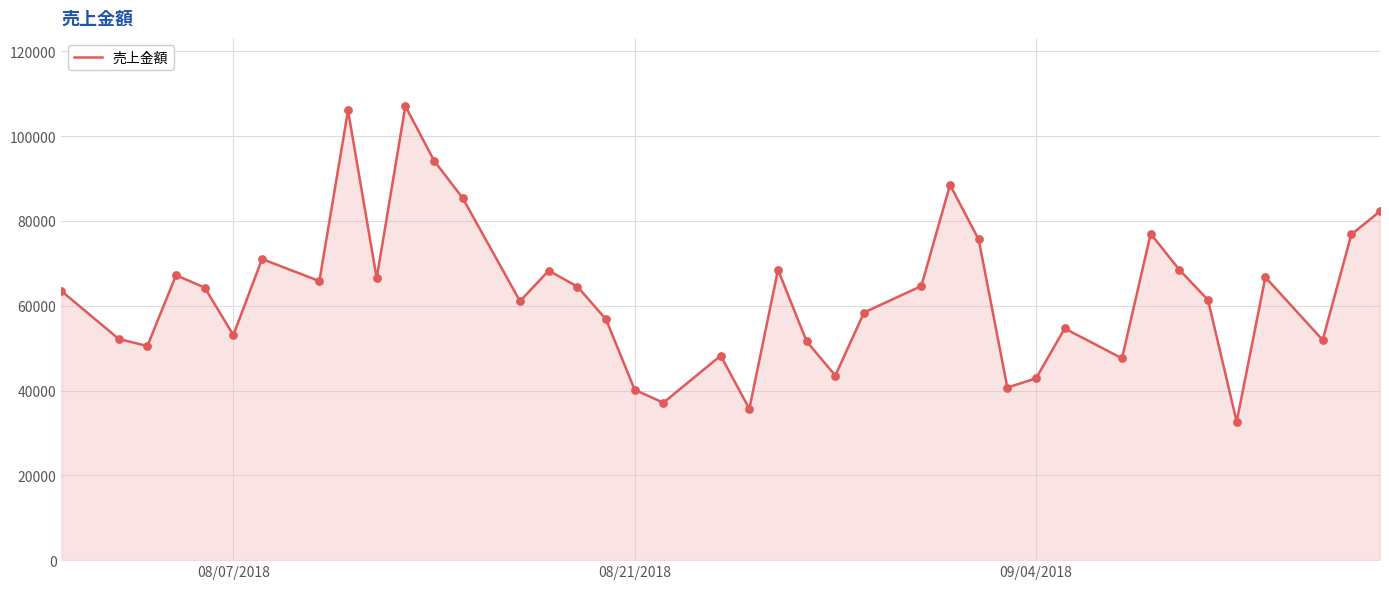

What is the difference between the maximum and minimum values?

74446